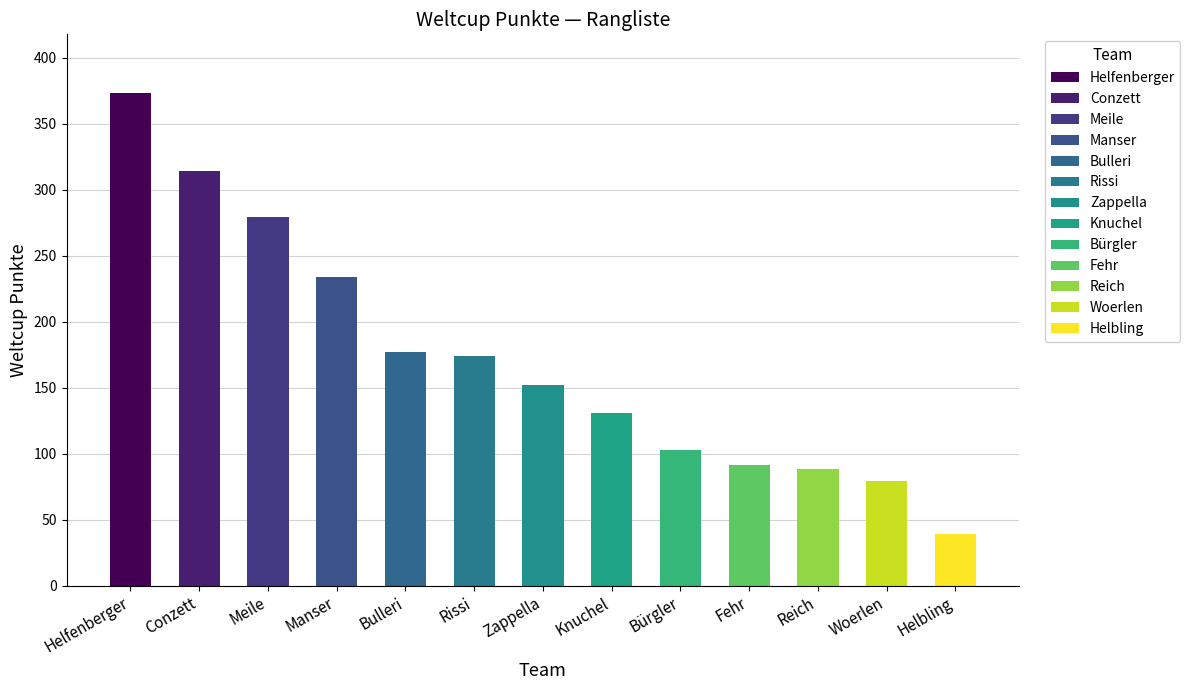

Which label corresponds to the smallest value in the chart?

Helbling